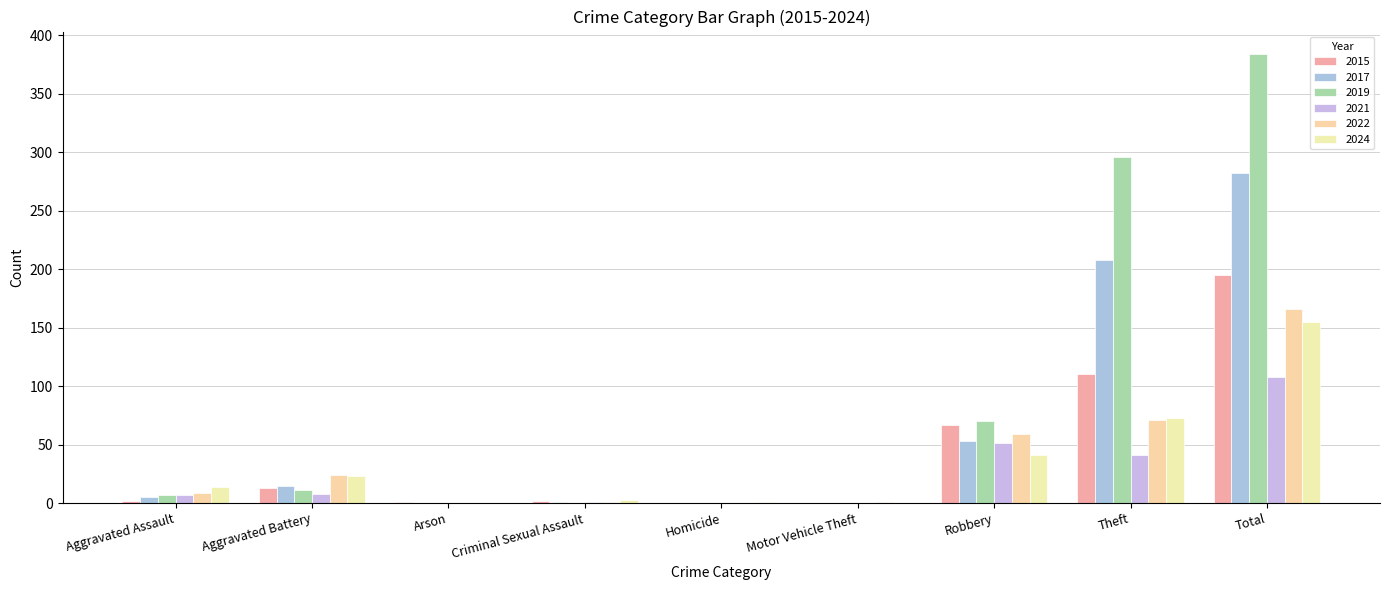

Rank the series by their maximum value, from lowest to highest.

2021, 2024, 2022, 2015, 2017, 2019